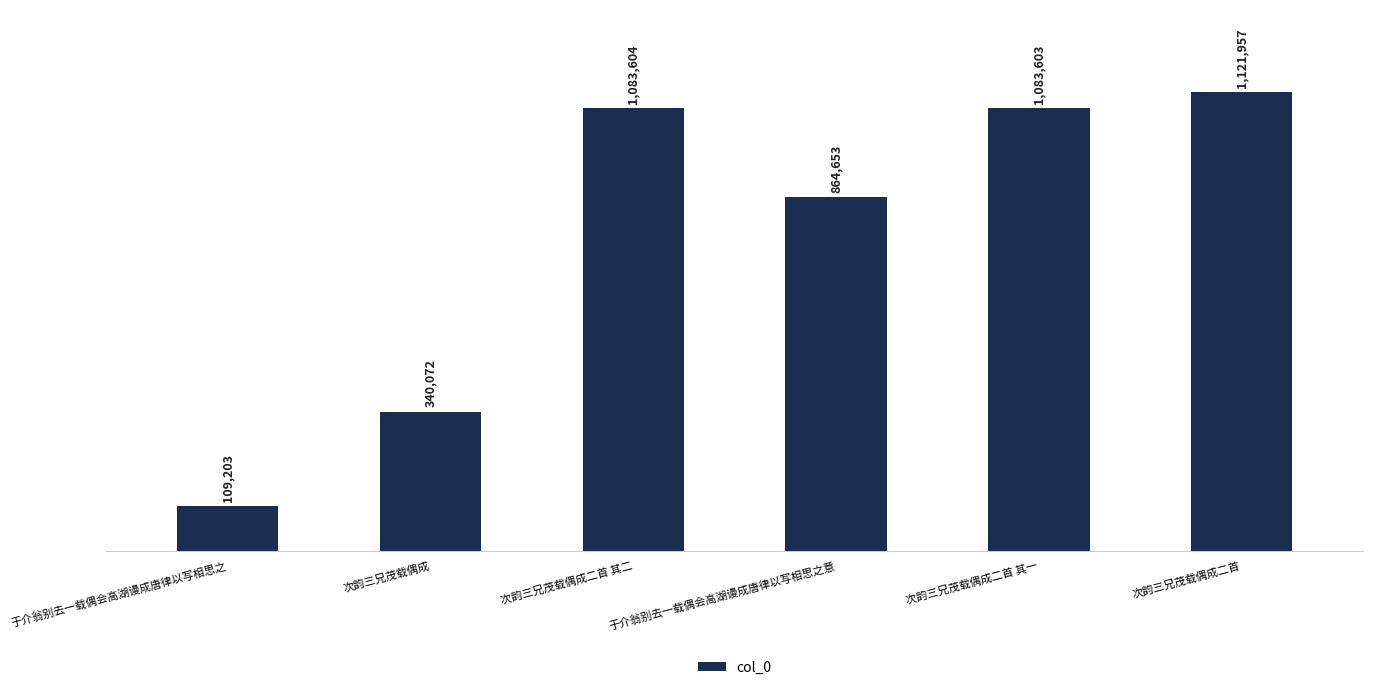

What is the label of the 1st bar from the right?

次韵三兄茂载偶成二首